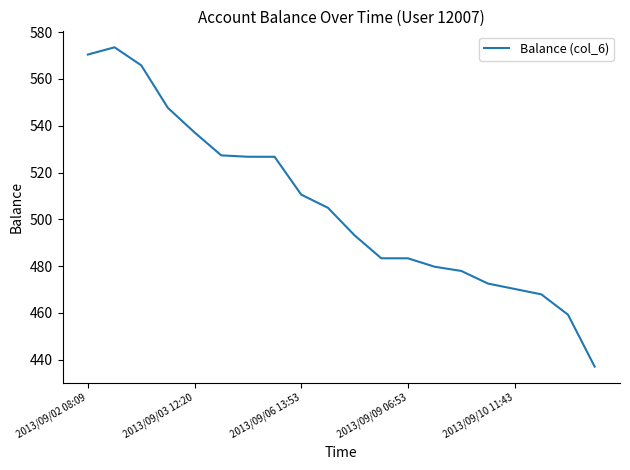

What is the greatest value displayed?

573.5